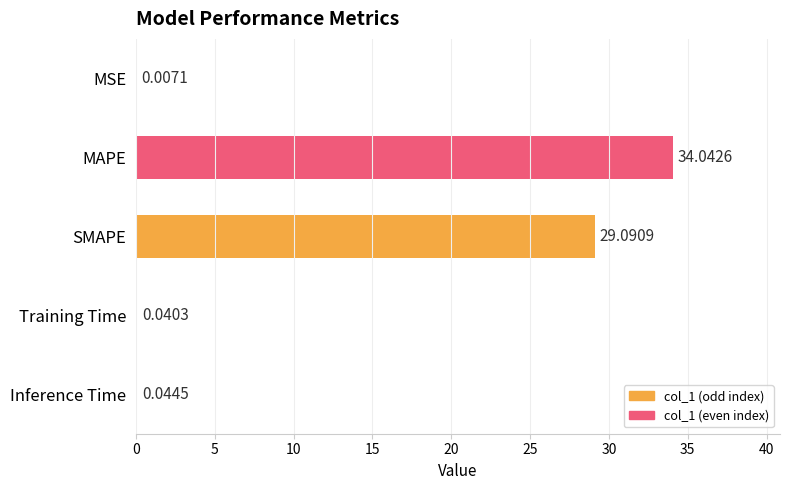

Which label corresponds to the largest value in the chart?

MAPE